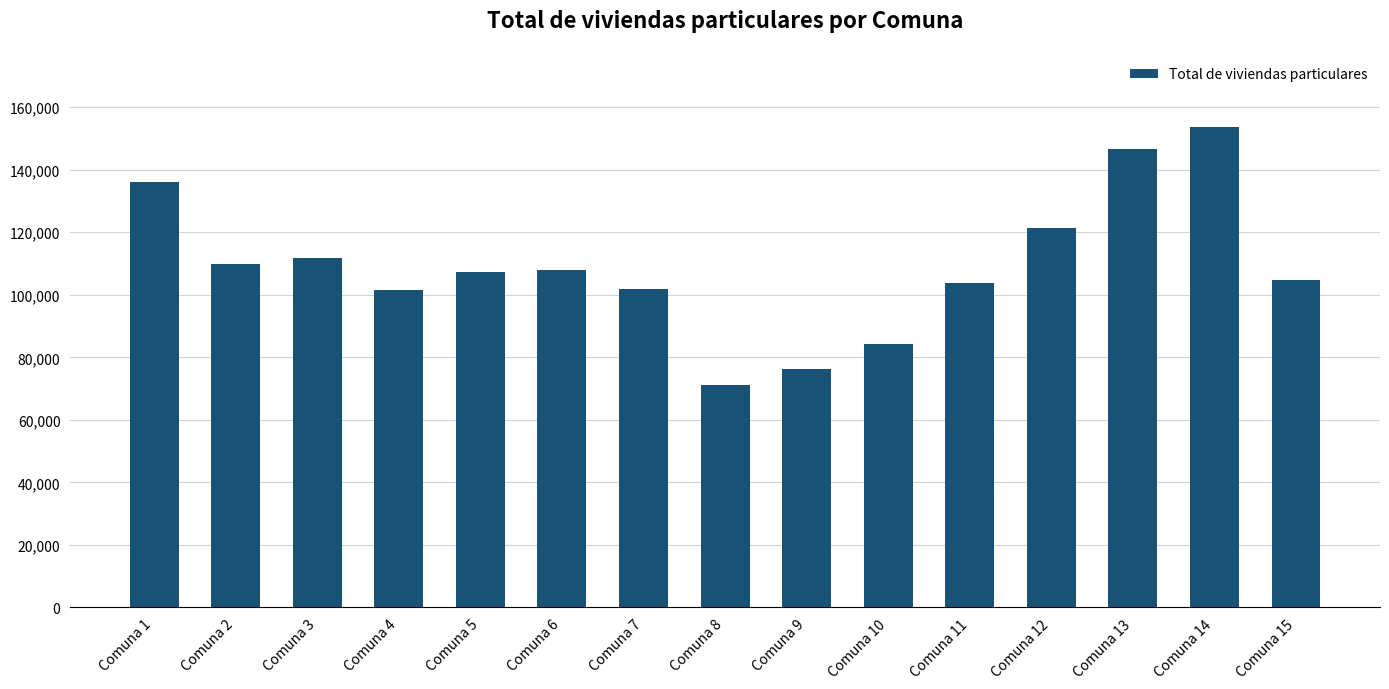

At which label does the data first exceed 107271?

Comuna 1